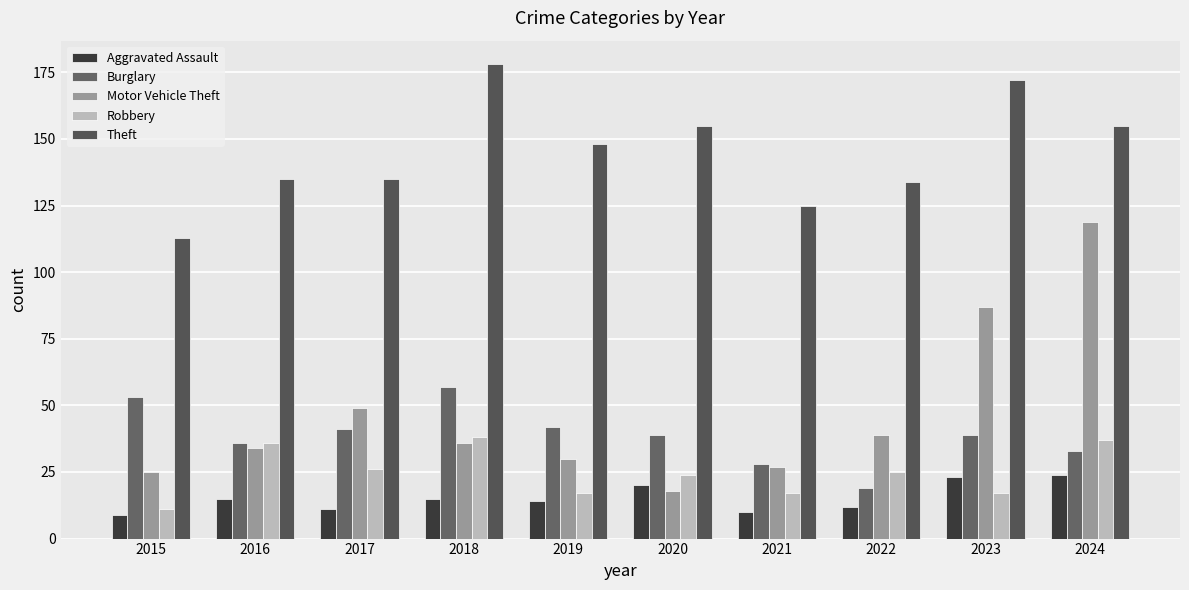

At which label does Aggravated Assault reach its minimum?

2015